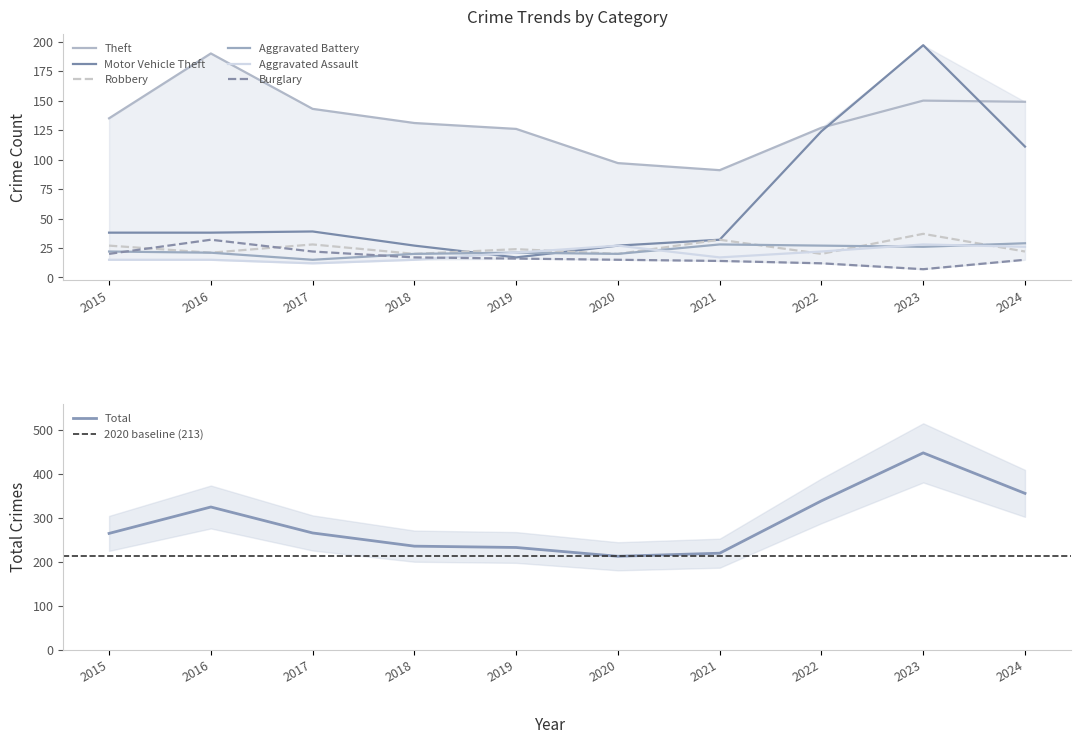

In Aggravated Battery, how many points are higher than both neighbors (excluding endpoints)?

2